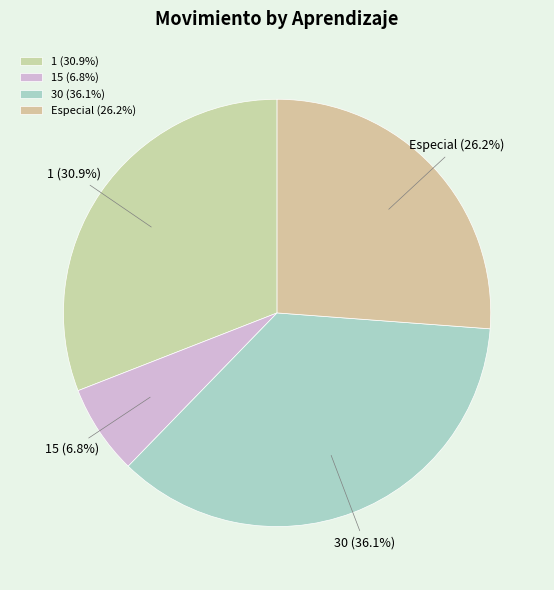

Does Especial represent more than half of the total?

No